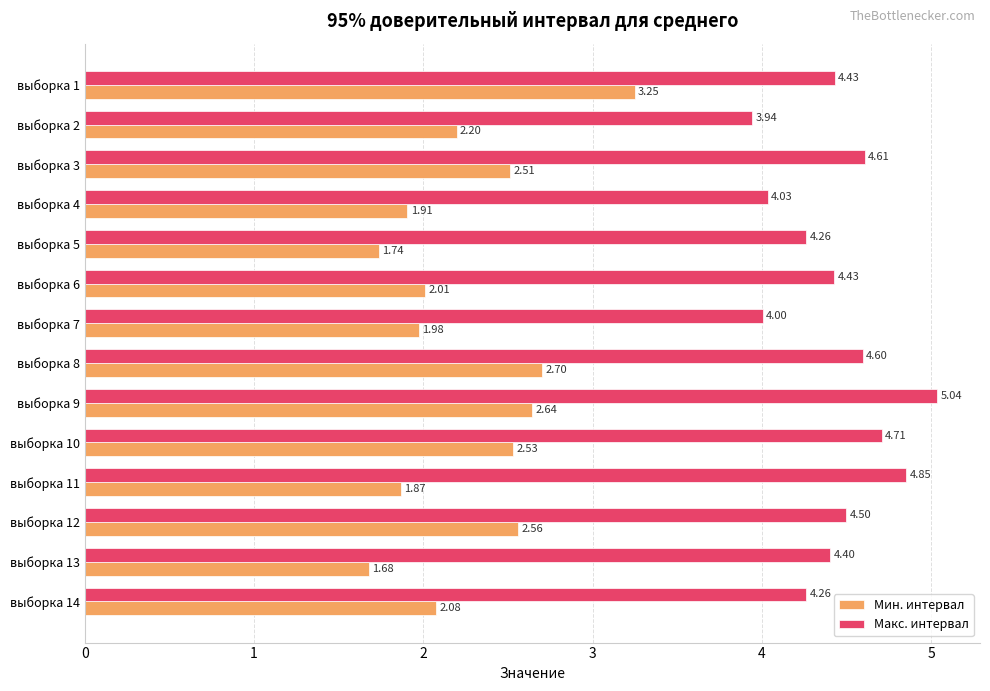

At выборка 10, list the series in order from smallest to largest.

Мин. интервал, Макс. интервал